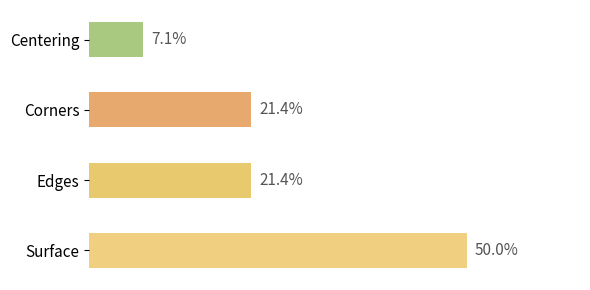

Does the chart contain any negative values?

No